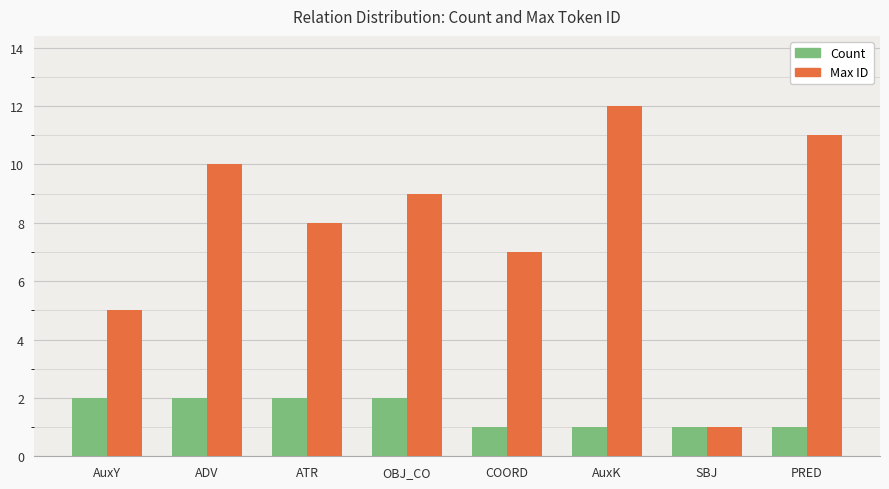

What is the label of the 2nd bar from the right?

SBJ